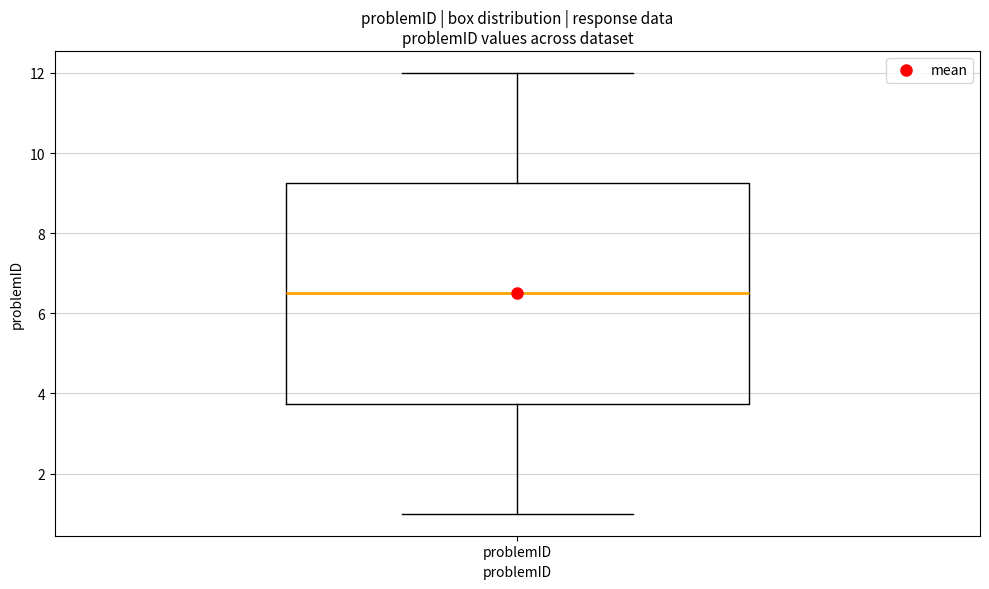

Where does the upper whisker of the box for problemID end on the y-axis? The values are not printed on the chart, so give them approximately, as read against the axis.

12.0